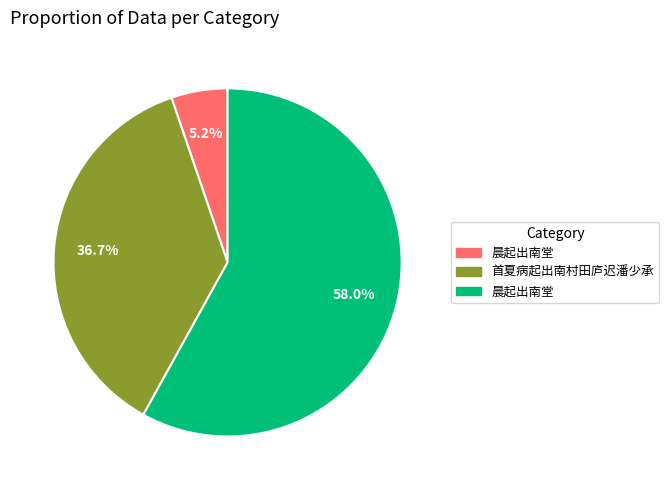

Is there any slice that represents more than half of the pie?

Yes